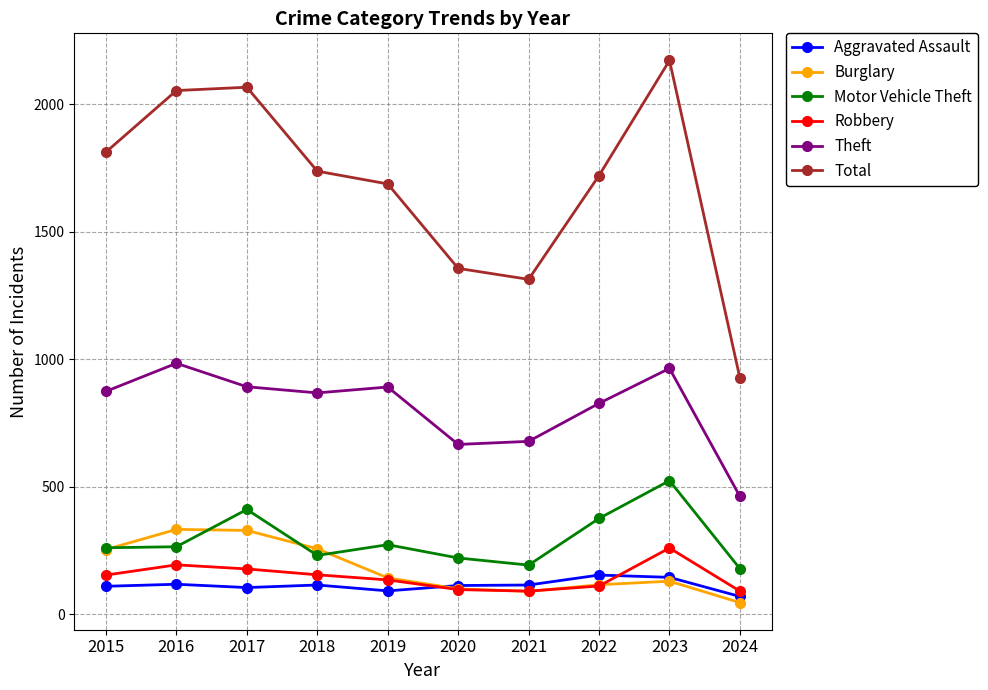

Which series changed the most between 2019 and 2020?

Total